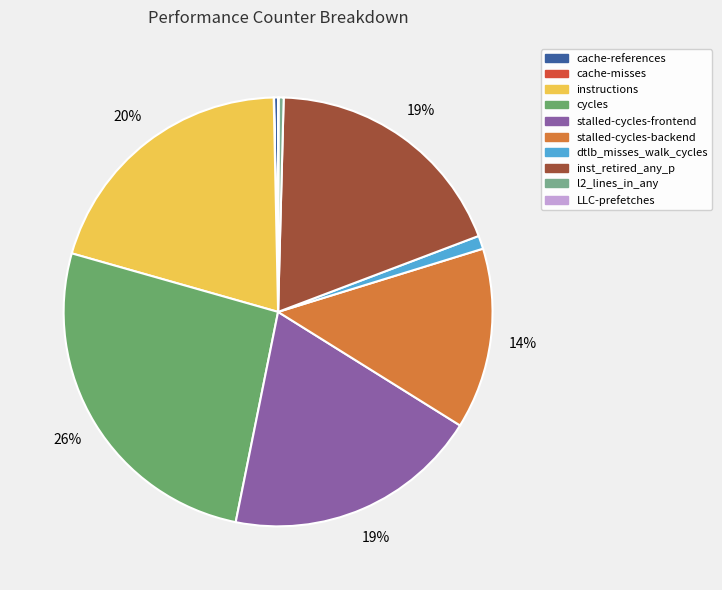

Is there a majority slice in this chart?

No